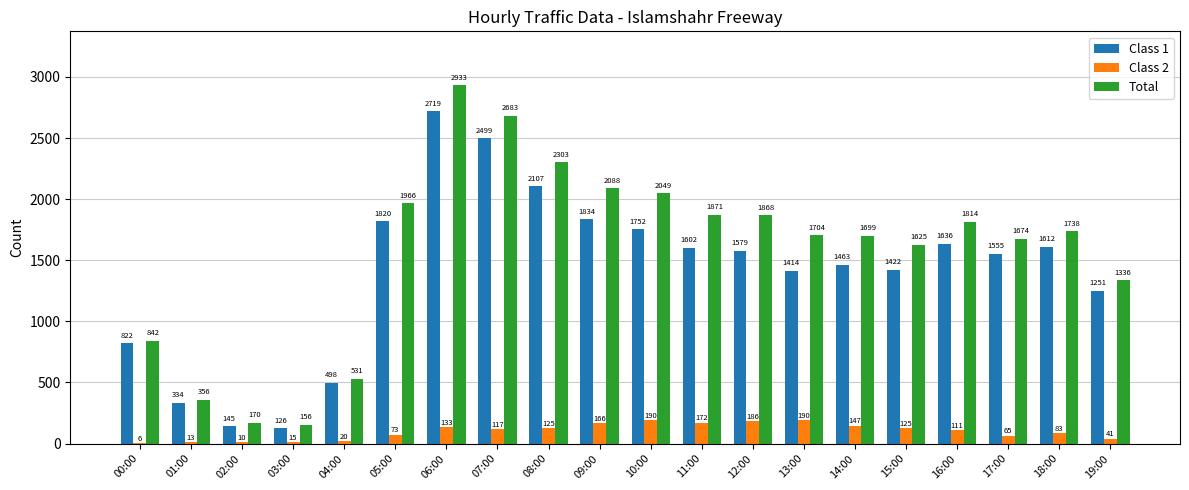

Which label corresponds to the largest value in the chart?

06:00